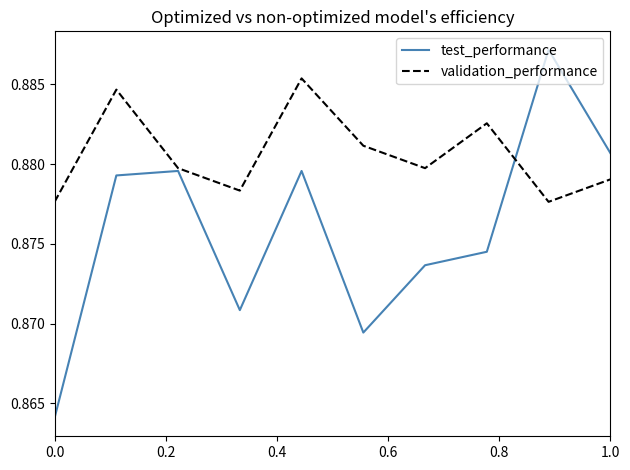

Which series has the largest total across all categories?

validation_performance